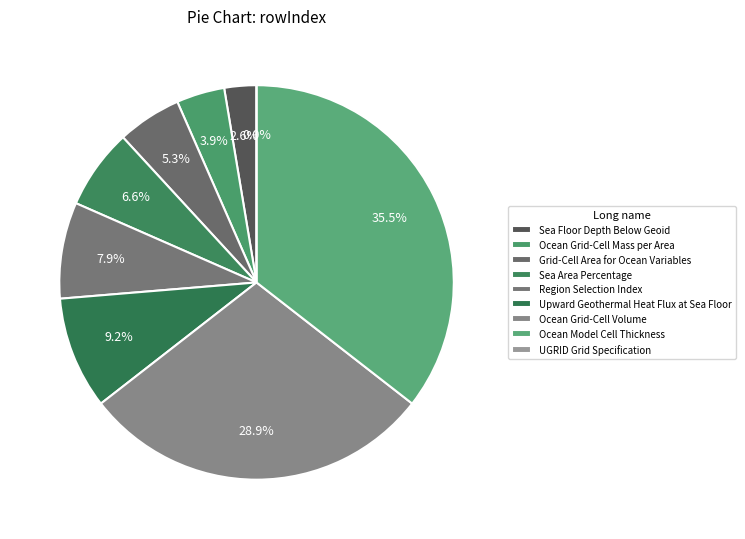

To the nearest percent, what is the average slice percentage?

11%